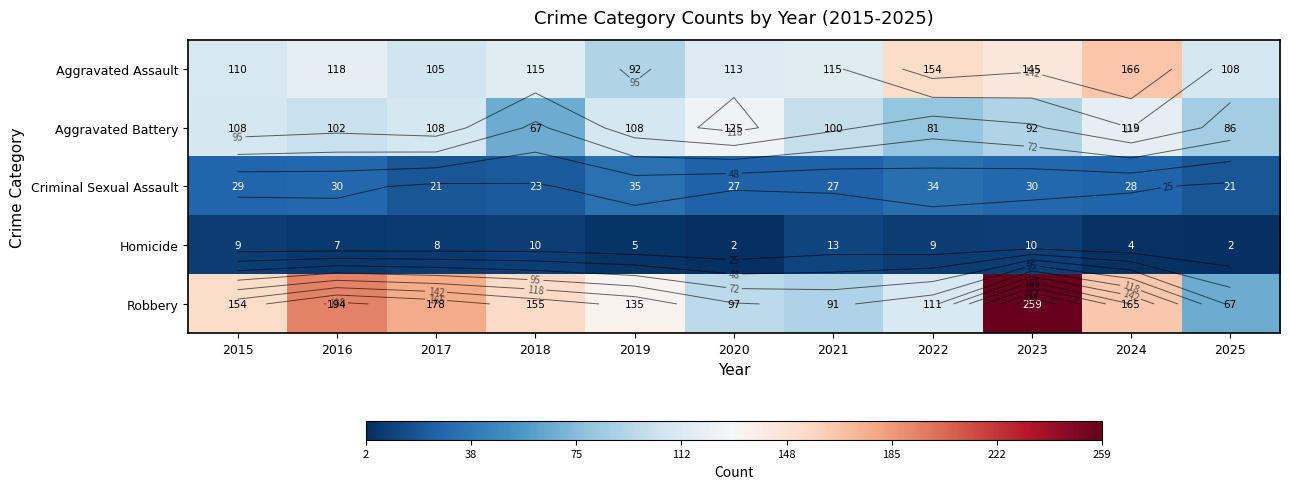

Is it true that Aggravated Battery equals 203 at 2020?

False